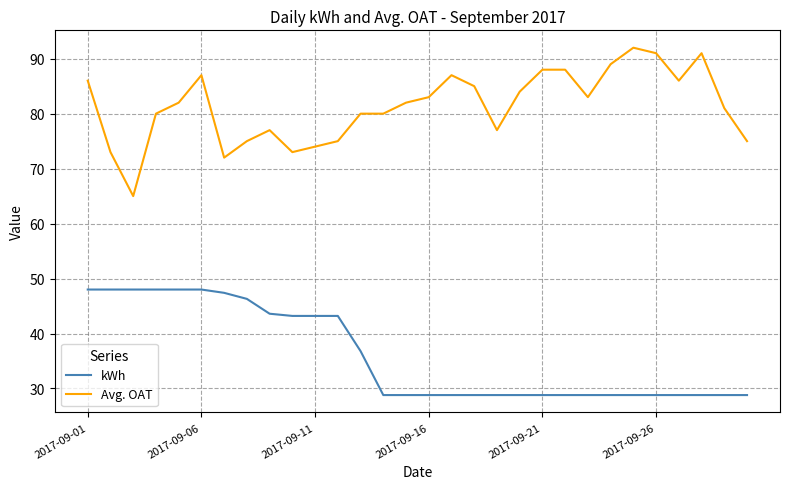

What is the lowest value of the Avg. OAT series?

65.0